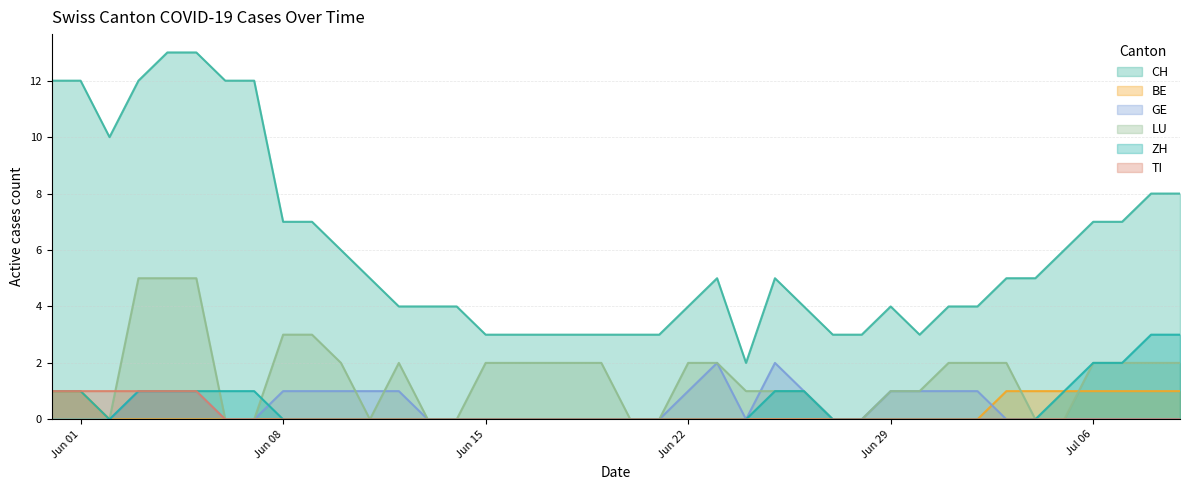

How many data points does each series have?

40